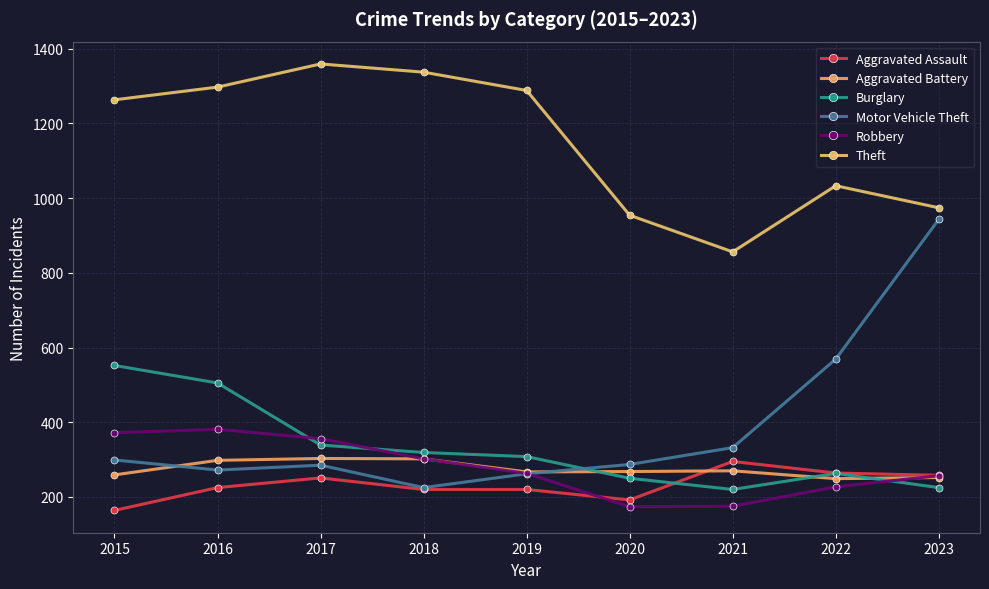

True or false: Aggravated Battery has more than 0 points higher than both neighbors.

True